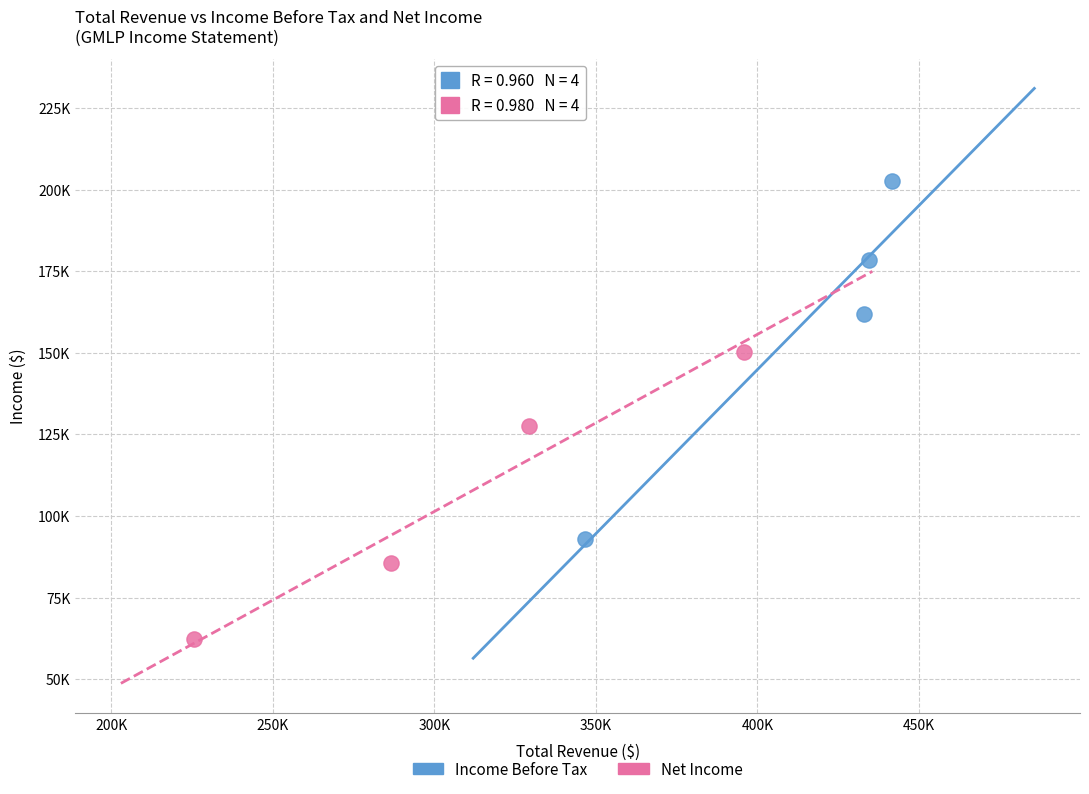

What are all the series names shown in the legend?

Income Before Tax, Net Income